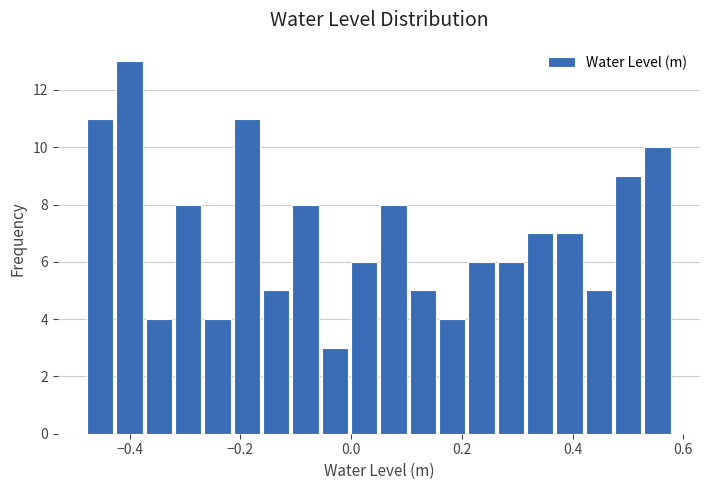

Read against the x-axis, roughly where is the centre of the tallest bar?

-0.40